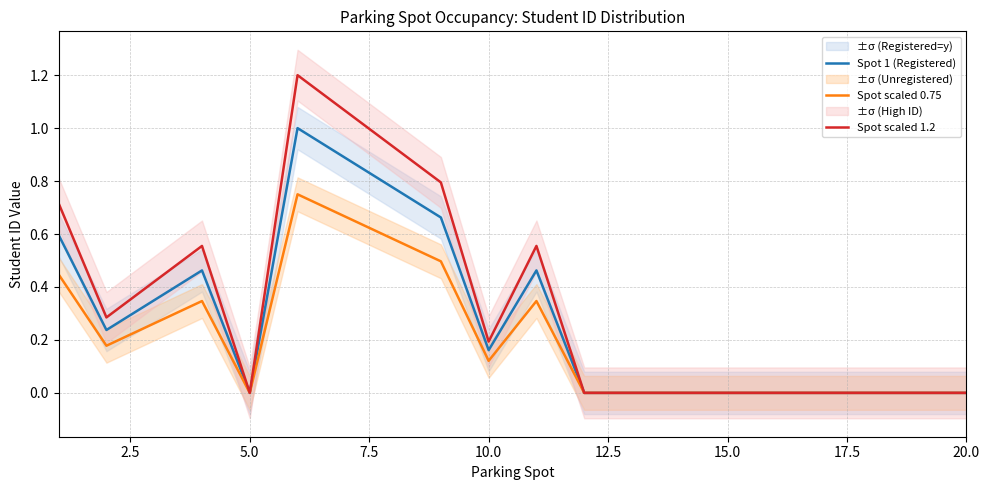

What is the difference between the maximum and minimum values in the Spot 1 (Registered) series?

1.0